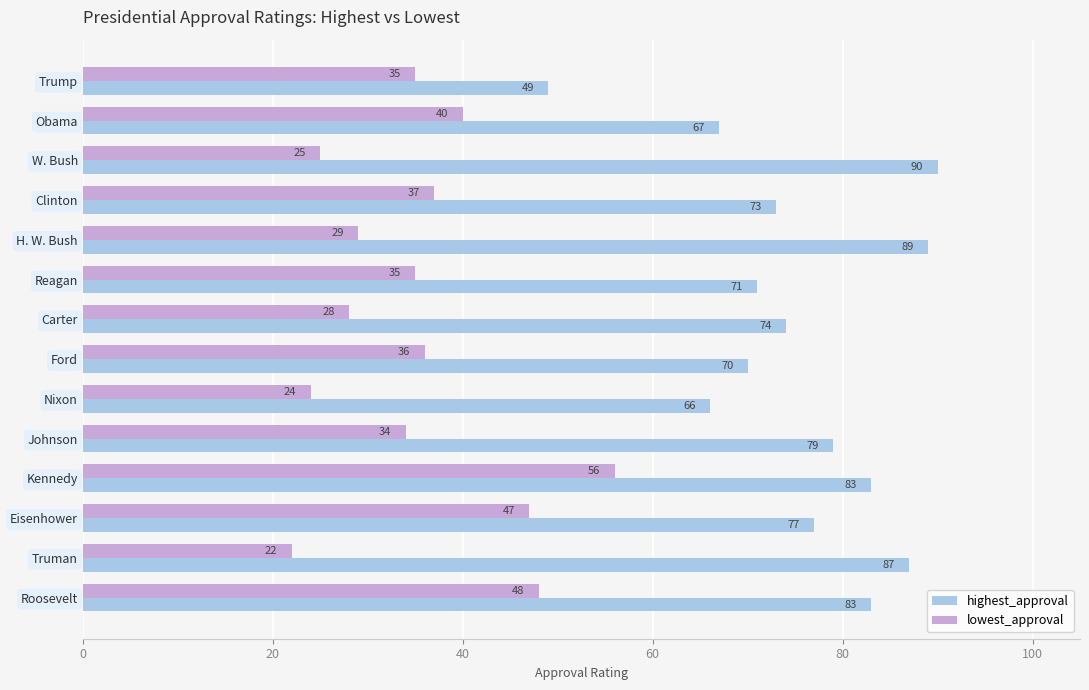

Which series changed the most between Clinton and Nixon?

lowest_approval